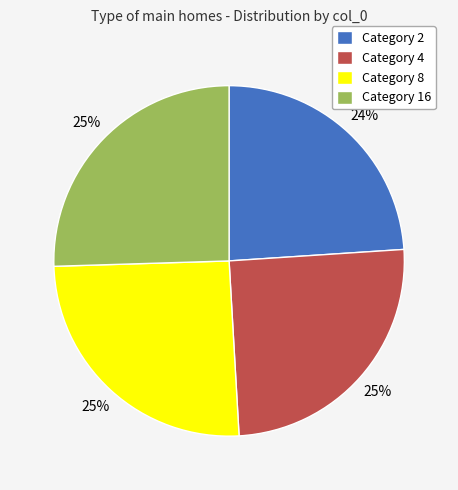

Which has a higher value, Category 8 or Category 2?

Category 8